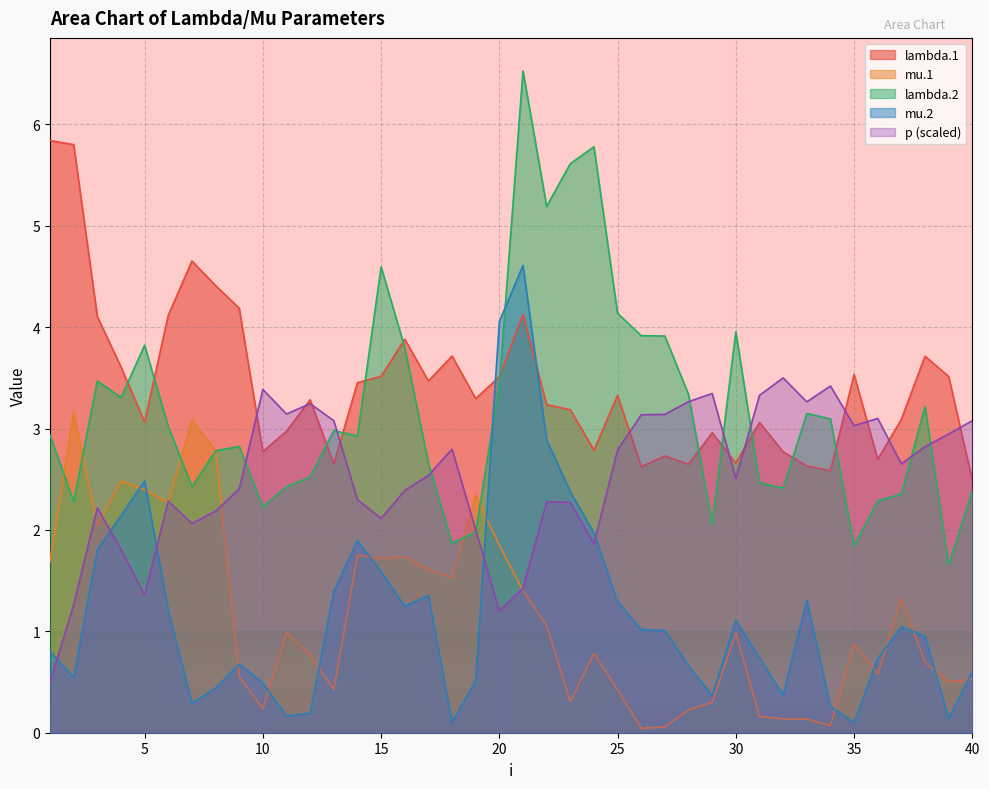

What is the value of the lambda.1 point at the 10th from the left?

2.8